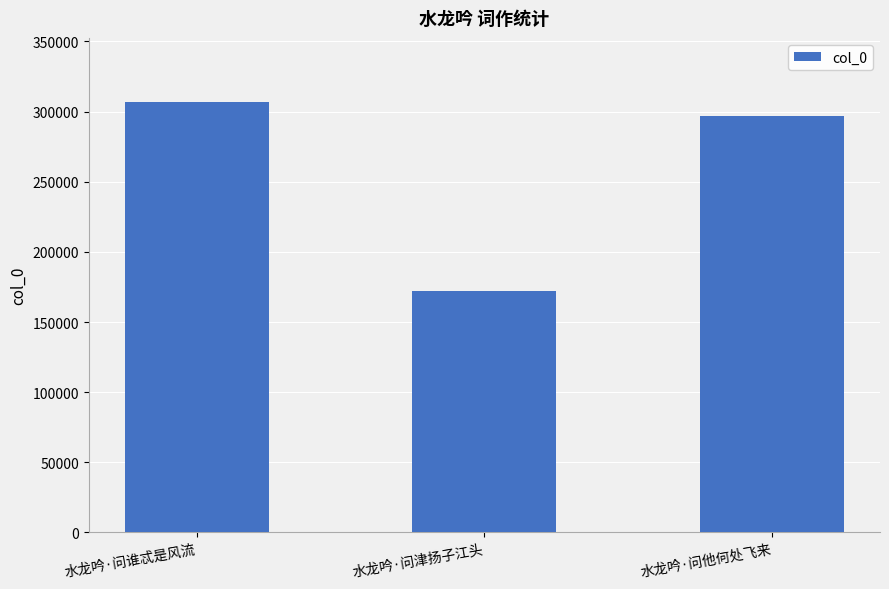

The value at 水龙吟·问他何处飞来 is 296528. True or false?

True